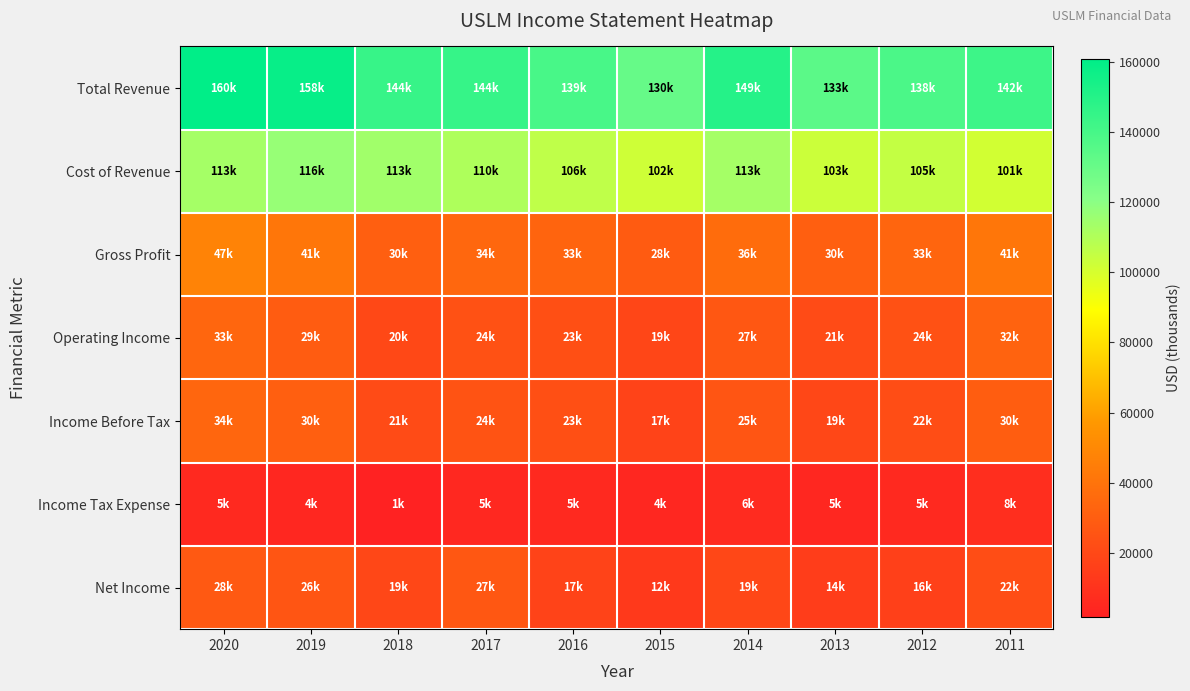

Reading left to right, extract all data points from this chart.

Total Revenue: 2020=160700	2019=158300	2018=144400	2017=144800	2016=139300	2015=130800	2014=149800	2013=133800	2012=138500	2011=142600
Cost of Revenue: 2020=113100	2019=116800	2018=113900	2017=110500	2016=106200	2015=102100	2014=113100	2013=103000	2012=105100	2011=101200
Gross Profit: 2020=47600	2019=41400	2018=30500	2017=34400	2016=33100	2015=28700	2014=36800	2013=30800	2012=33400	2011=41300
Operating Income: 2020=33900	2019=29200	2018=20000	2017=24200	2016=23500	2015=19100	2014=27300	2013=21700	2012=24200	2011=32500
Income Before Tax: 2020=34100	2019=30900	2018=21600	2017=24900	2016=23600	2015=17500	2014=25900	2013=19800	2012=22100	2011=30100
Income Tax Expense: 2020=5800	2019=4800	2018=1900	2017=5200	2016=5900	2015=4600	2014=6600	2013=5000	2012=5700	2011=8000
Net Income: 2020=28200	2019=26100	2018=19700	2017=27100	2016=17800	2015=12900	2014=19400	2013=14800	2012=16400	2011=22200